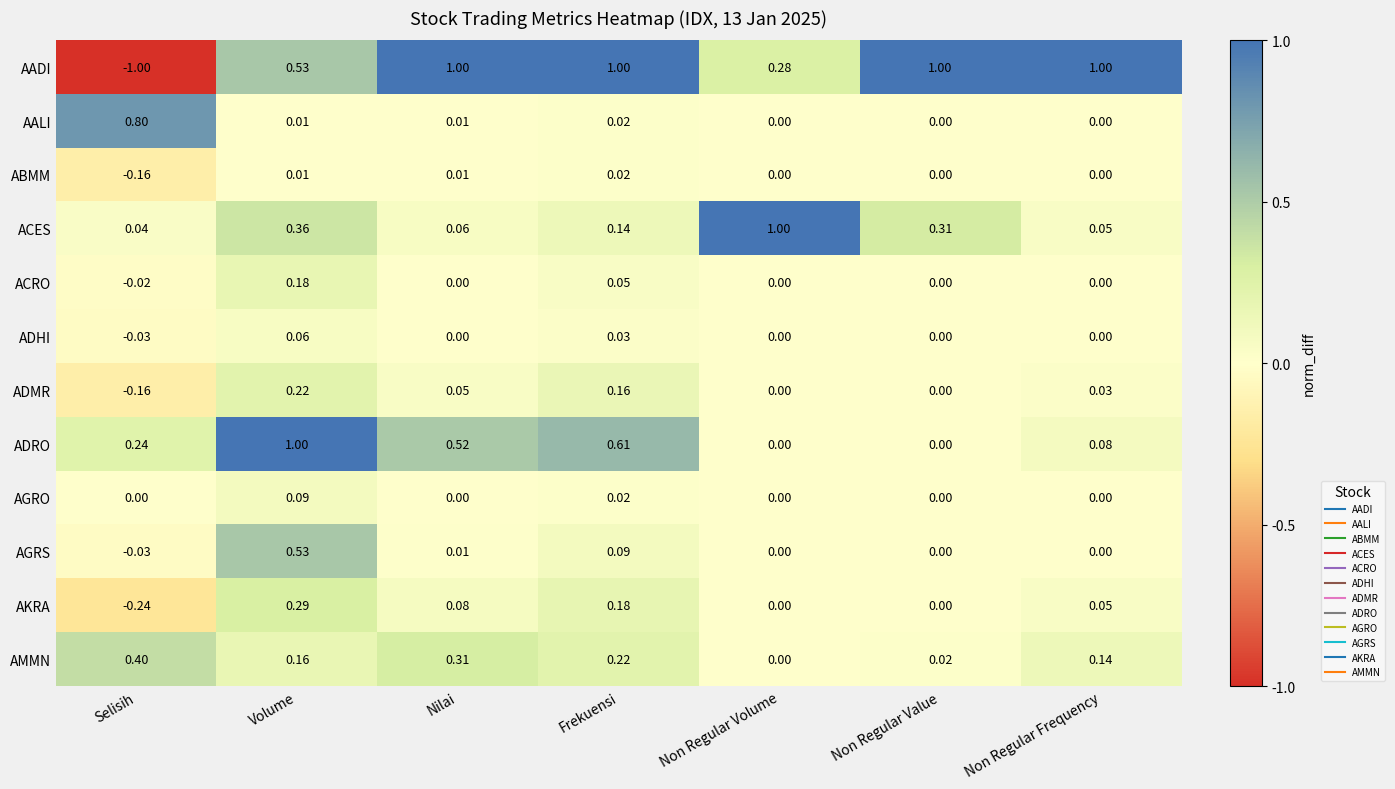

Which series has the widest spread of values?

AADI